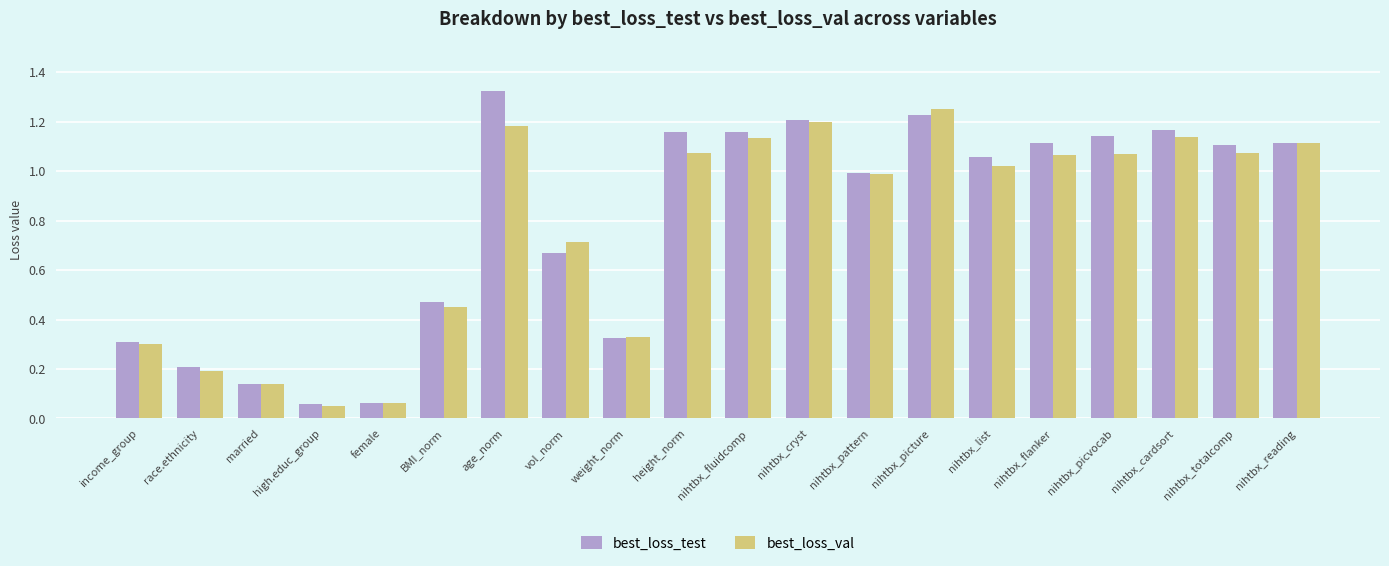

The value of best_loss_test at weight_norm is 0.3. True or false?

True